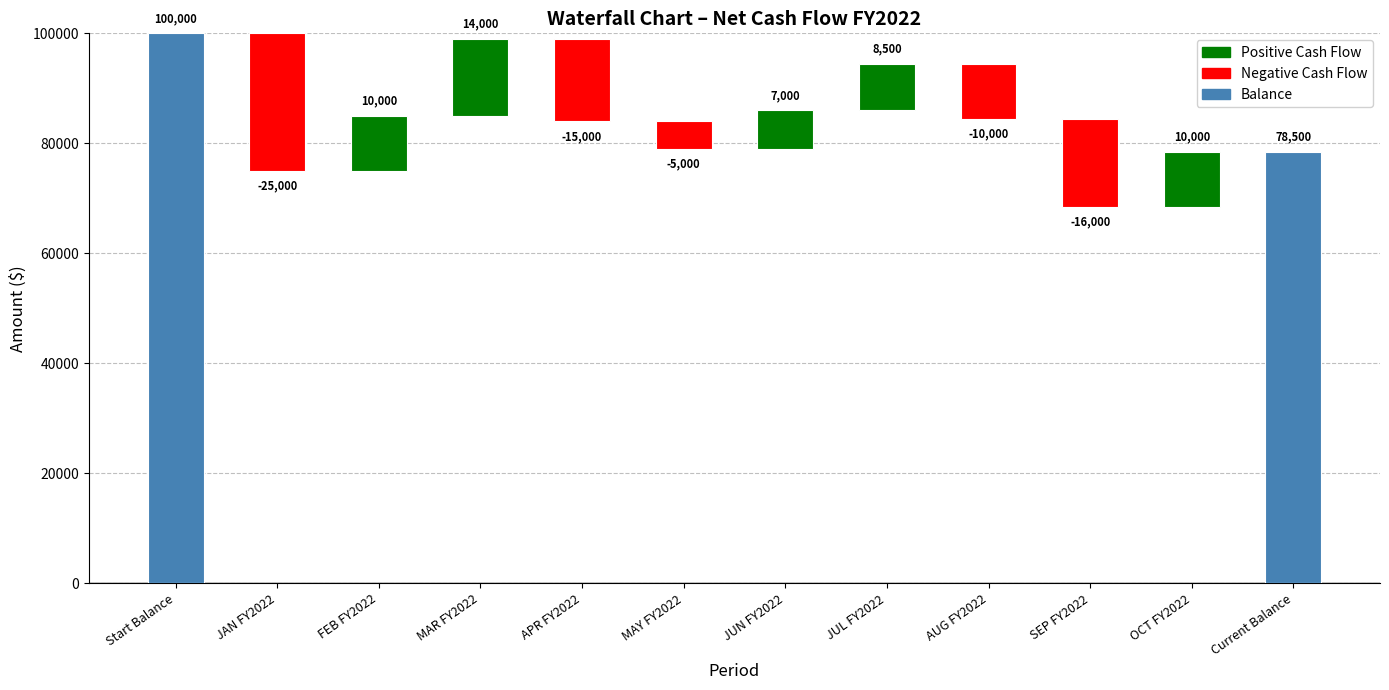

What is the sum of all values?

157000